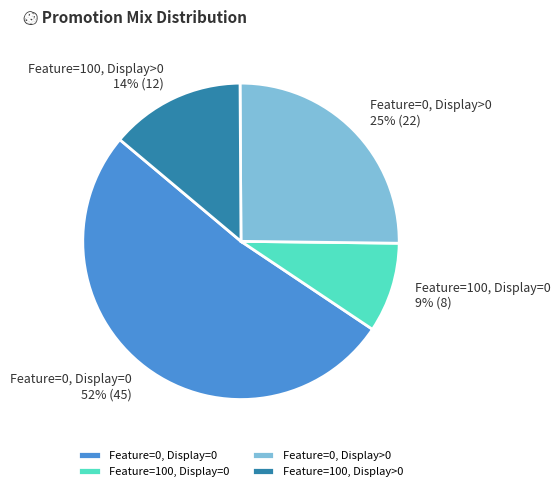

Which has a higher value, Feature=0, Display>0 or Feature=0, Display=0?

Feature=0, Display=0